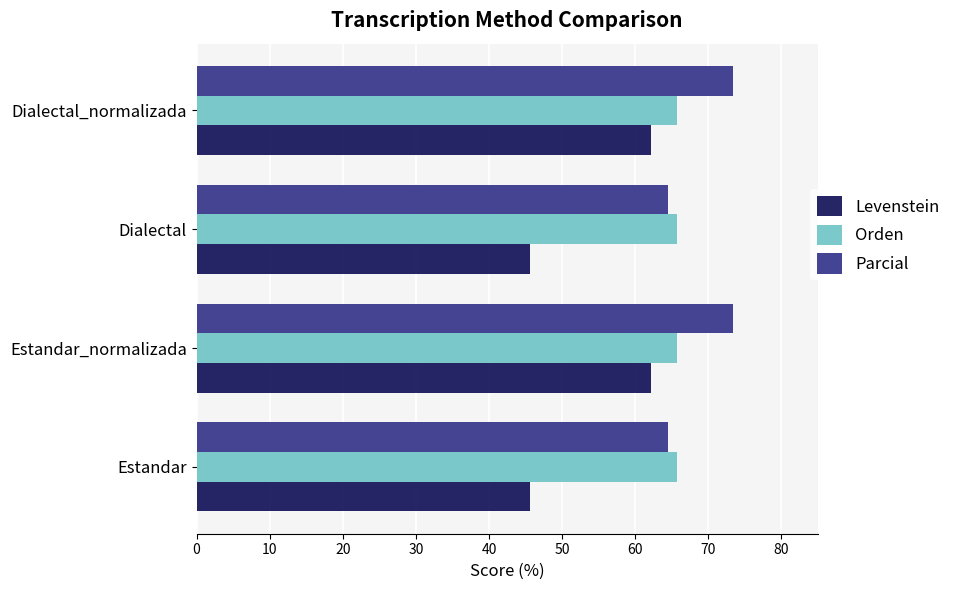

How many series are shown in this chart?

3